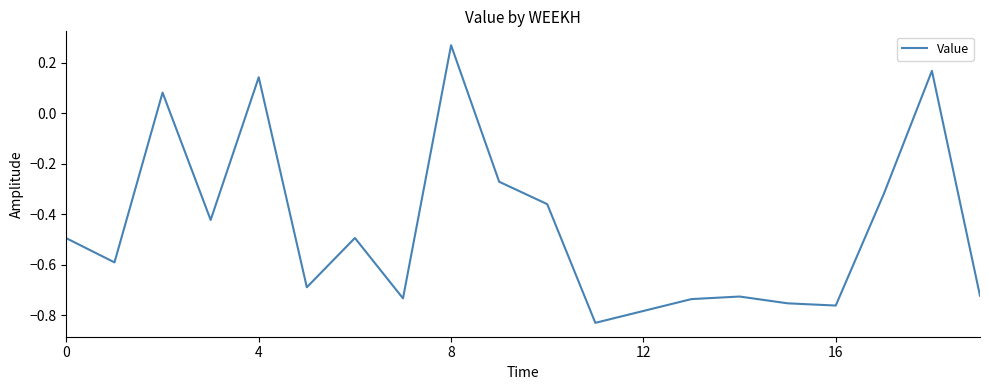

What is the difference between the maximum and minimum values?

1.1